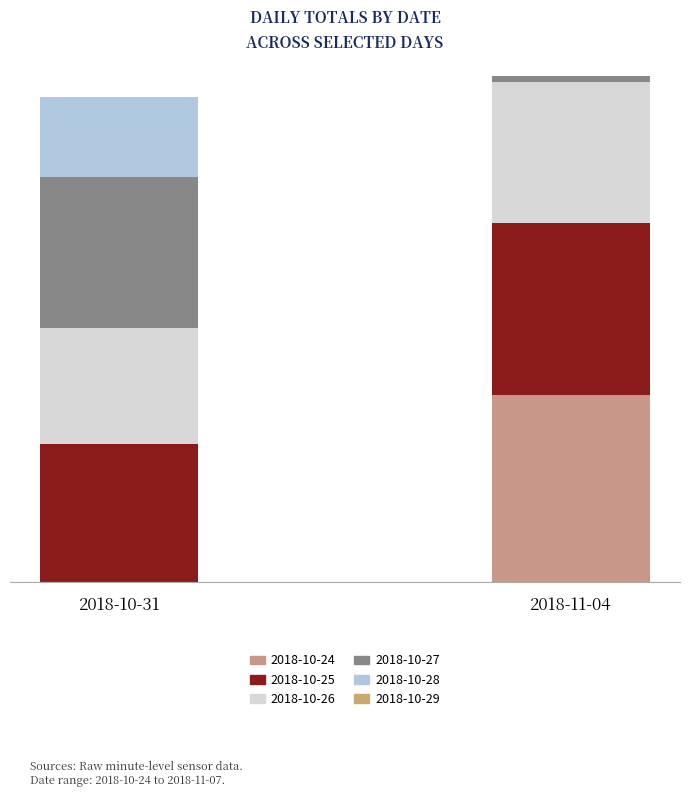

Does the chart contain stacked bars?

Yes